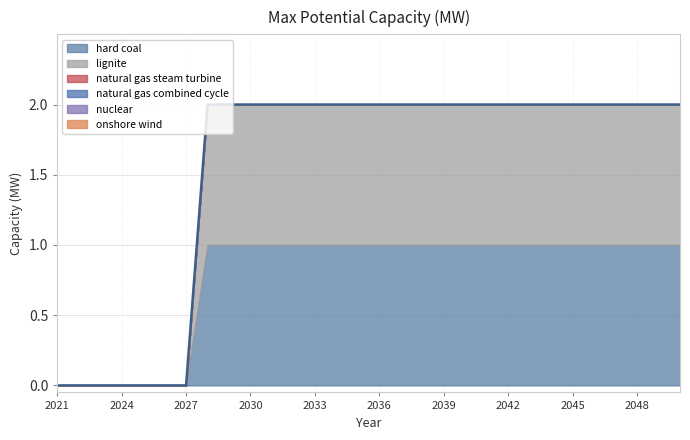

Which series changed the most between 2022 and 2047?

hard coal